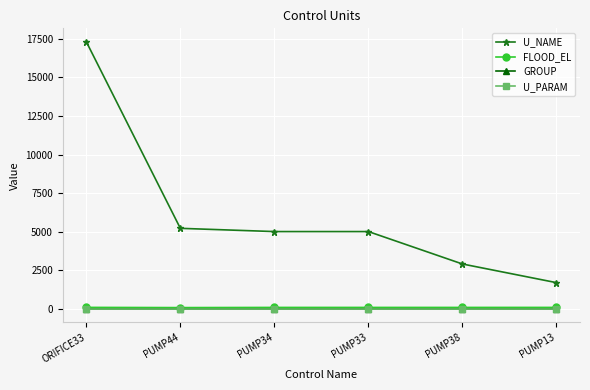

What is the label of the 1st point from the right?

PUMP13